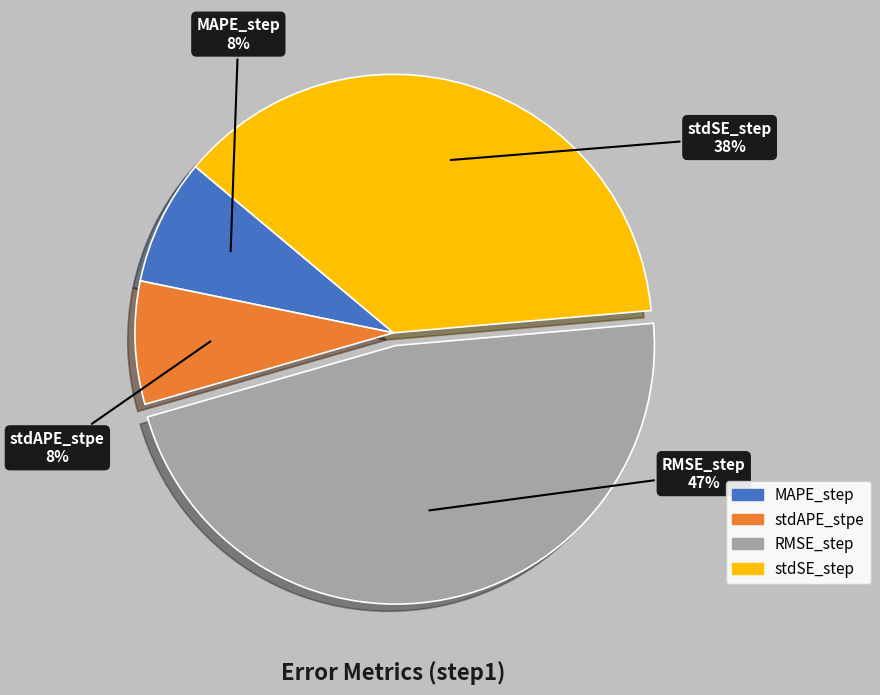

To the nearest percent, what is the difference between the stdSE_step and RMSE_step slice percentages?

9%